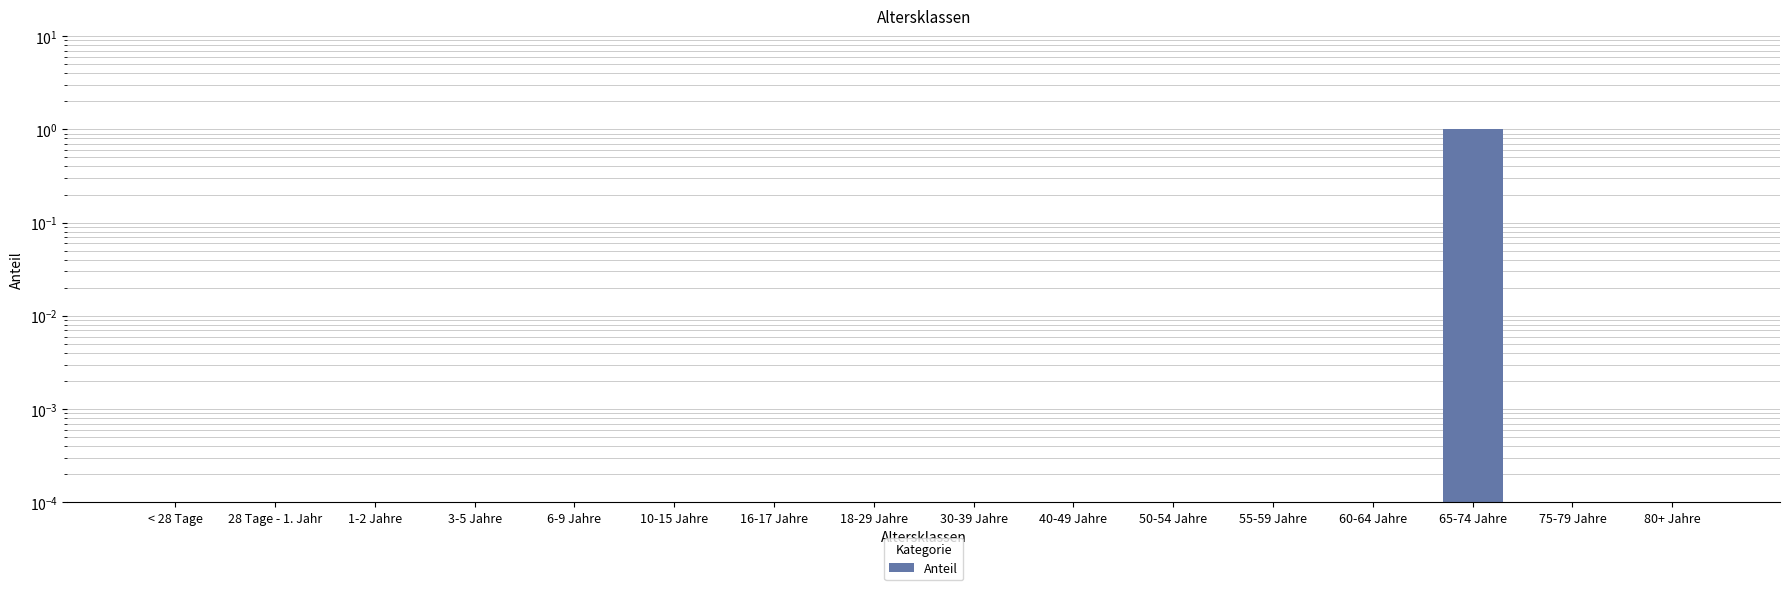

At which category does the chart reach its peak across all series?

65-74 Jahre